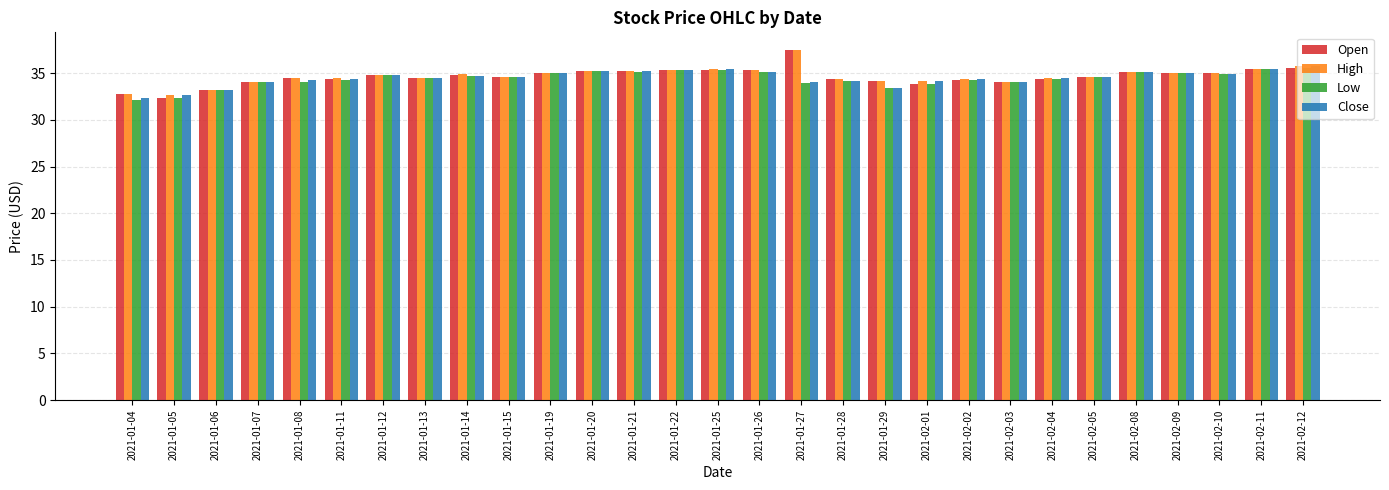

What is the highest value of the Open series?

37.5